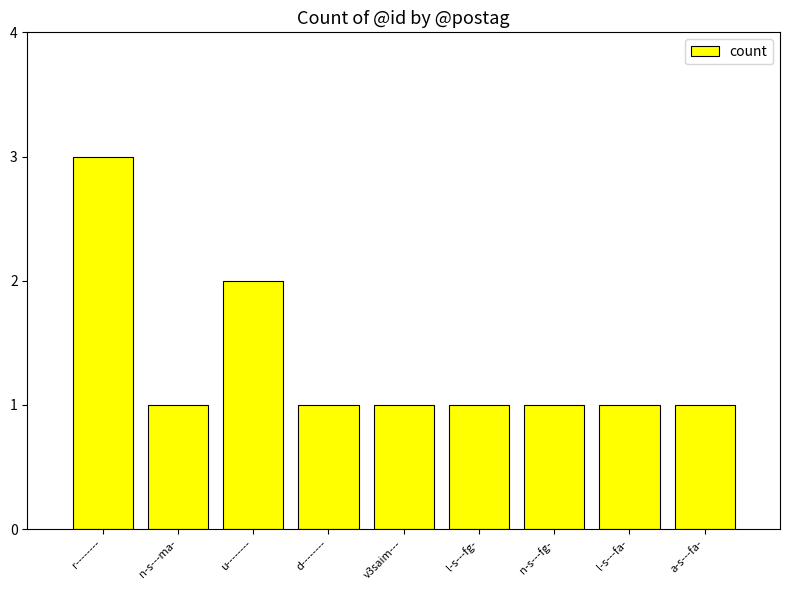

What is the maximum value shown in the chart?

3